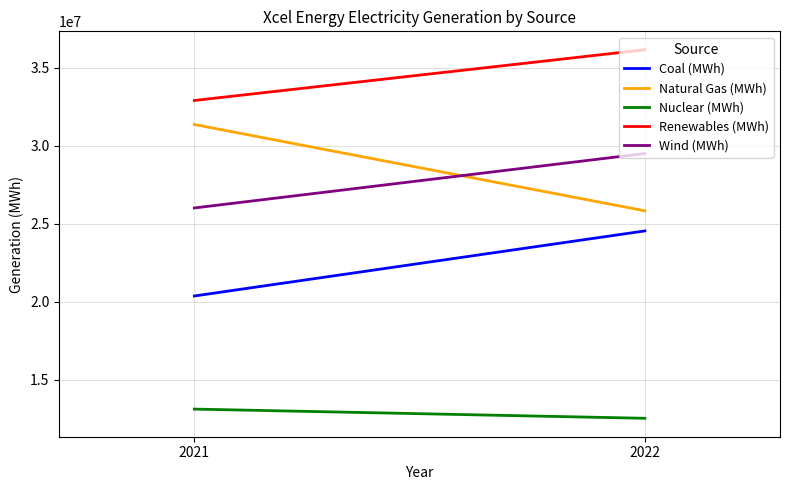

What is the value of the Nuclear (MWh) point at the 2nd from the left?

12517000